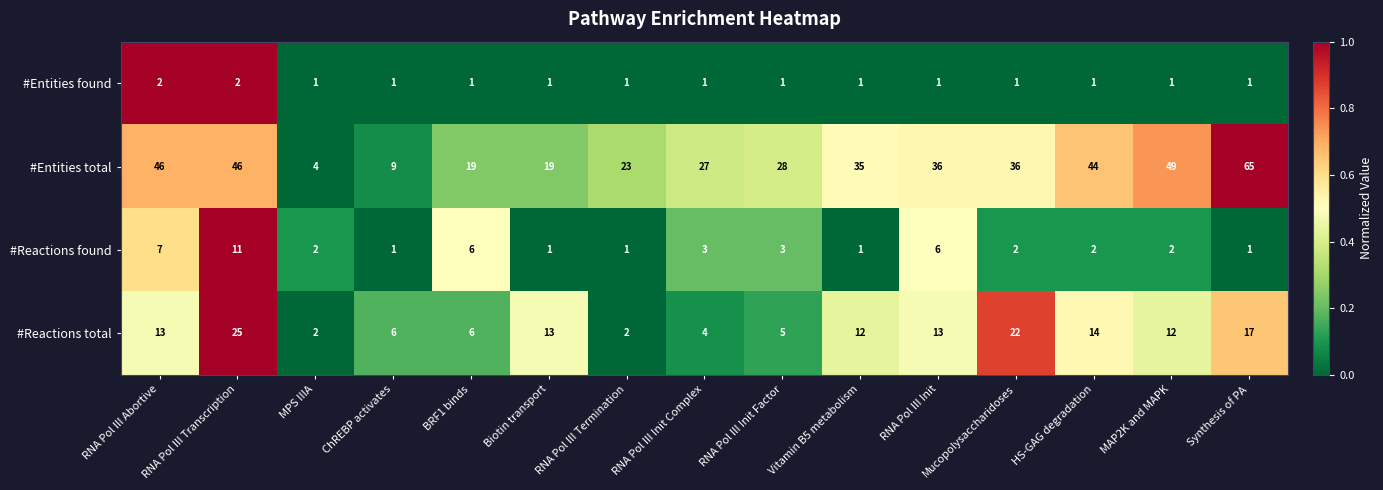

At which category does the chart reach its peak across all series?

Synthesis of PA